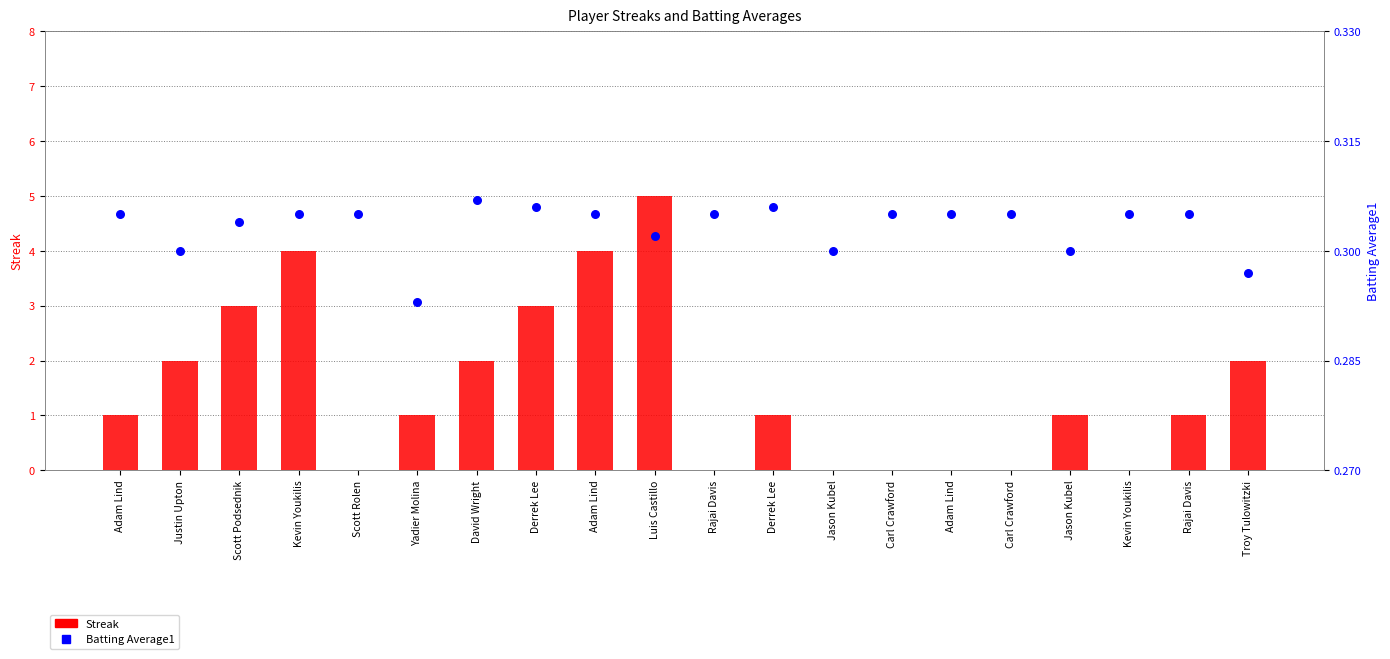

What is the total value across all series at Scott Rolen?

0.3